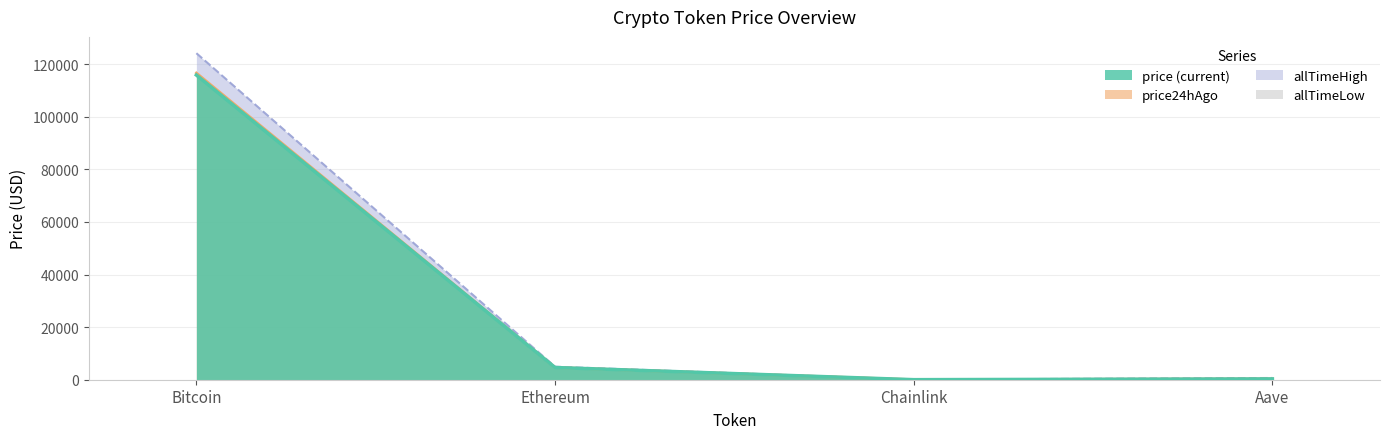

What is the sum of the price24hAgo values at Aave and Chainlink?

344.4